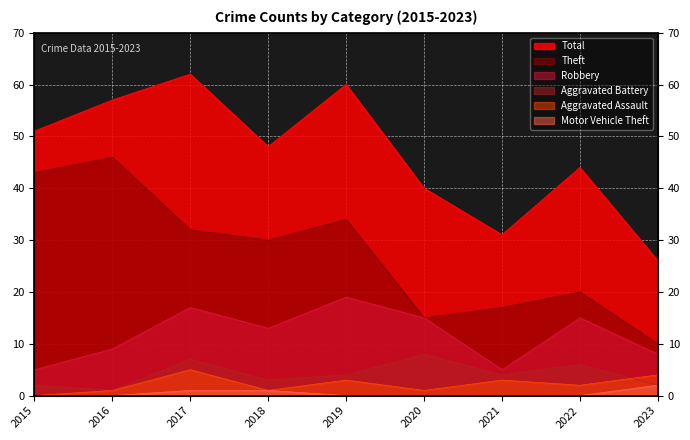

Reading left to right, list all the values displayed in this chart.

Total: 51	57	62	48	60	40	31	44	26
Theft: 43	46	32	30	34	15	17	20	10
Robbery: 5	9	17	13	19	15	5	15	8
Aggravated Battery: 2	1	7	3	4	8	4	6	2
Aggravated Assault: 0	1	5	1	3	1	3	2	4
Motor Vehicle Theft: 0	0	1	1	0	0	0	0	2